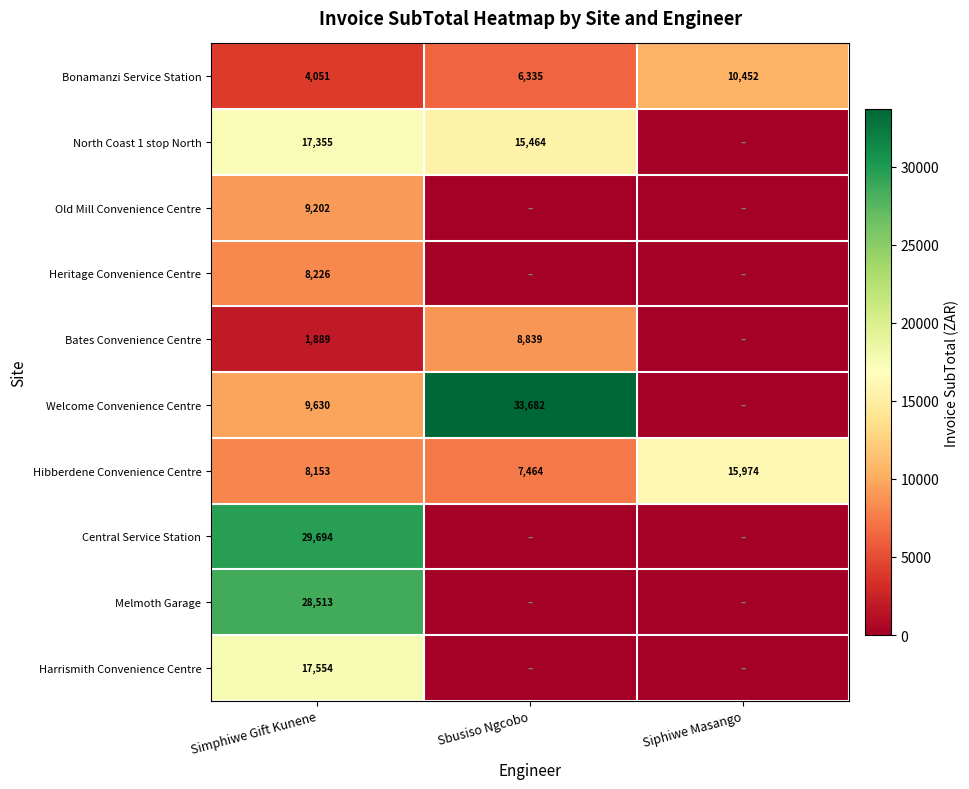

Which category has the highest value across all series?

Sbusiso Ngcobo